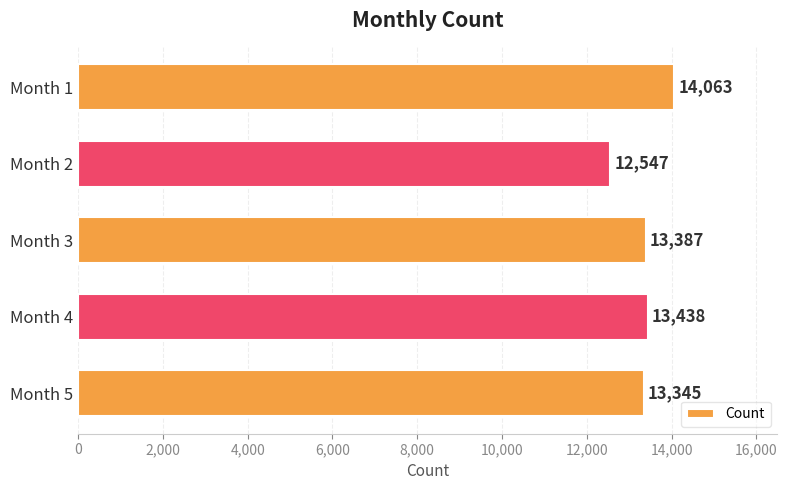

The chart shows a value of 22168 at Month 5. True or false?

False